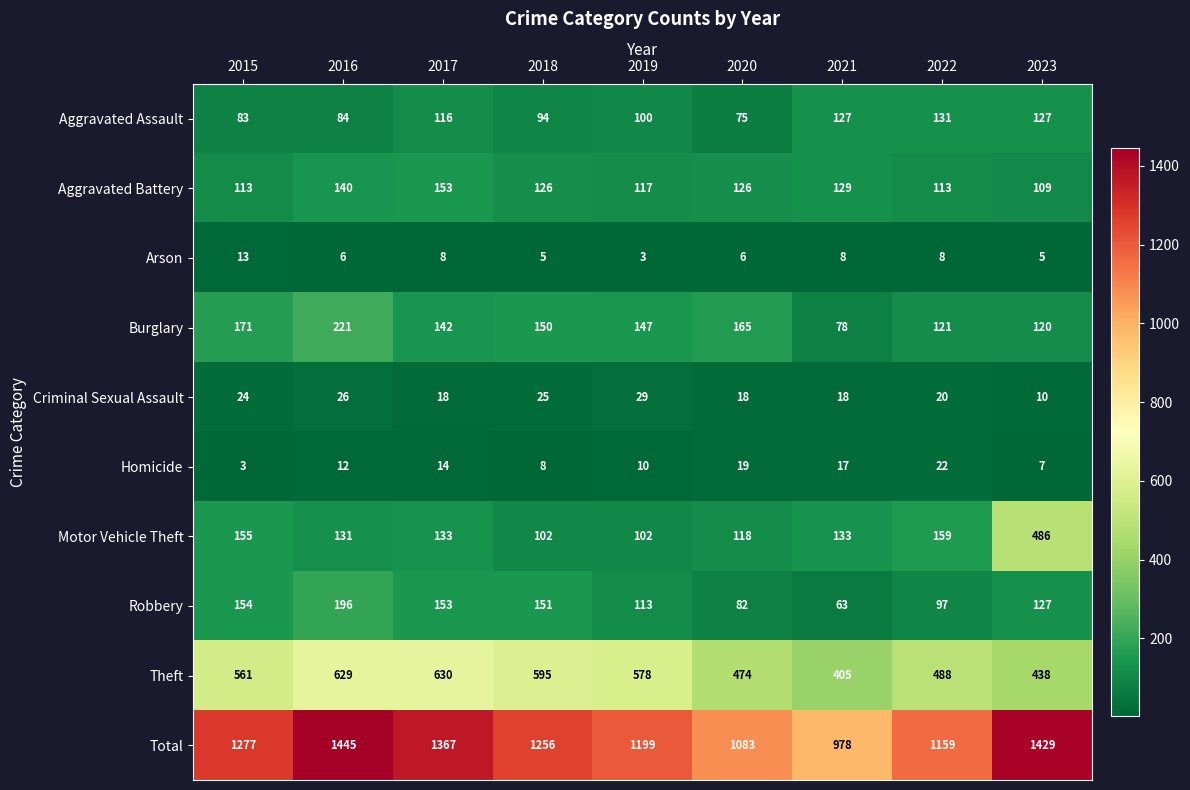

At how many categories does at least one series exceed 1066?

8